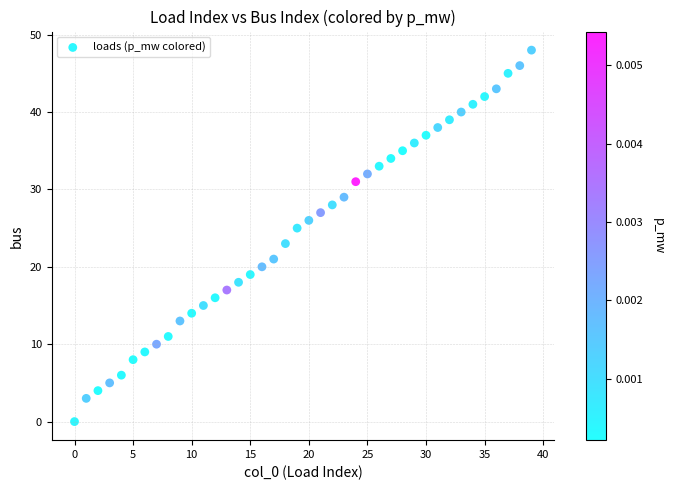

What is the range of Y values (max minus min)?

48